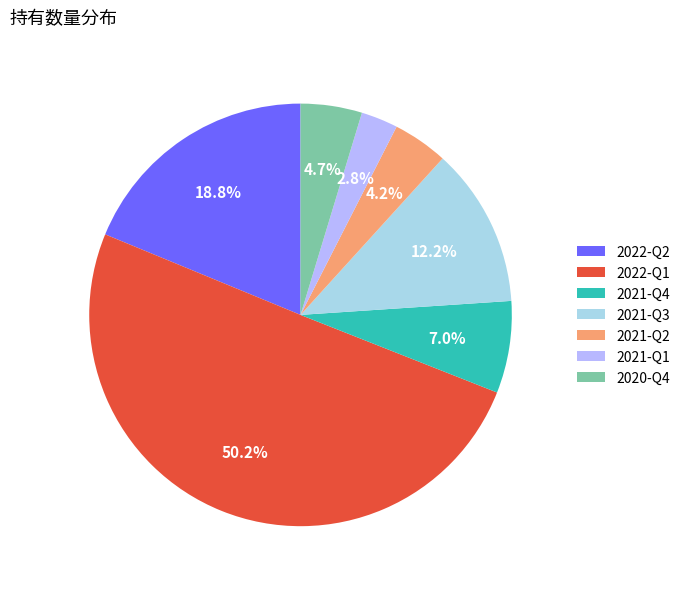

Combined, do 2021-Q4 and 2021-Q1 account for over 50%?

No